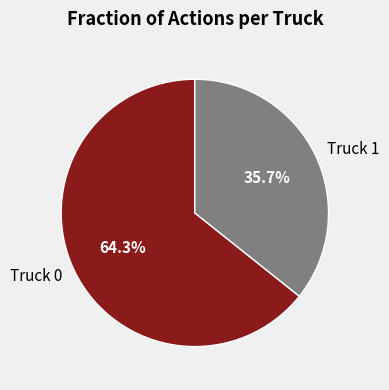

How many segments does this pie chart have?

2